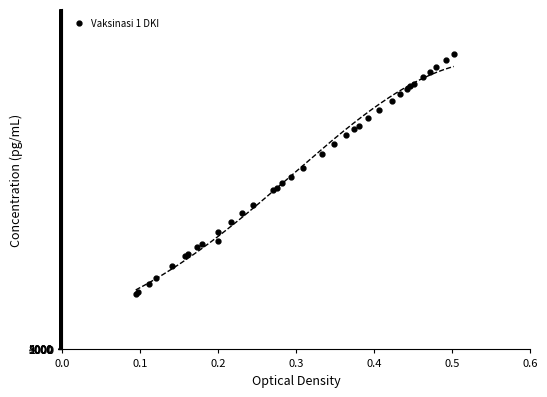

Is it true that the value at 15 is 1098634?

False